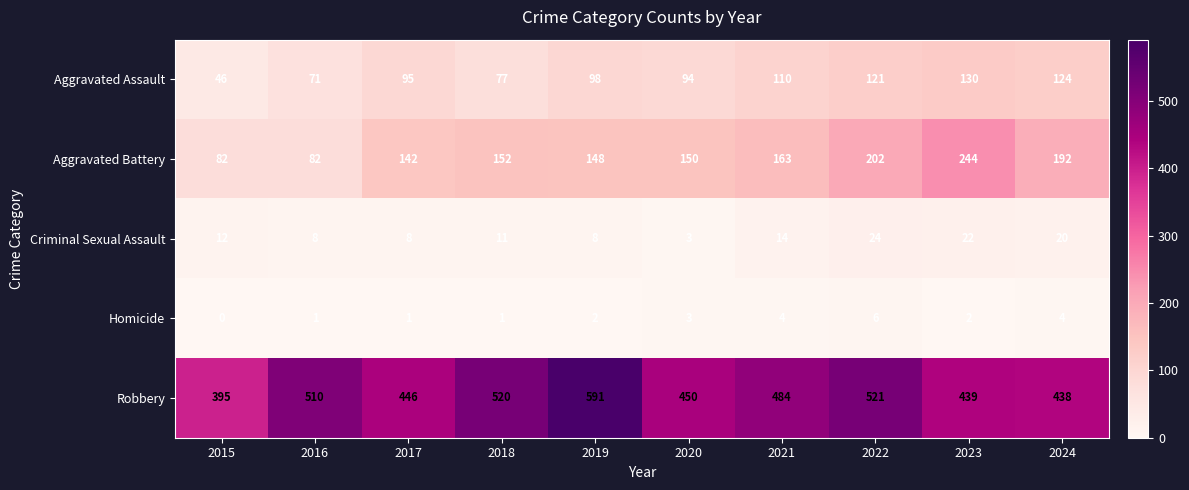

At how many categories does at least one series exceed 353?

10